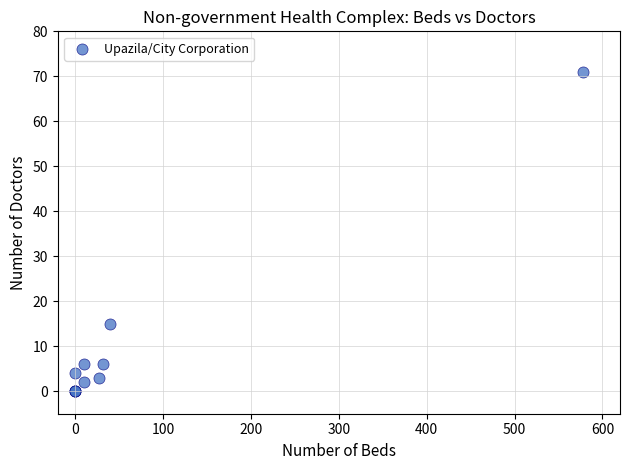

What Y value in the scatter plot is closest to 35?

15